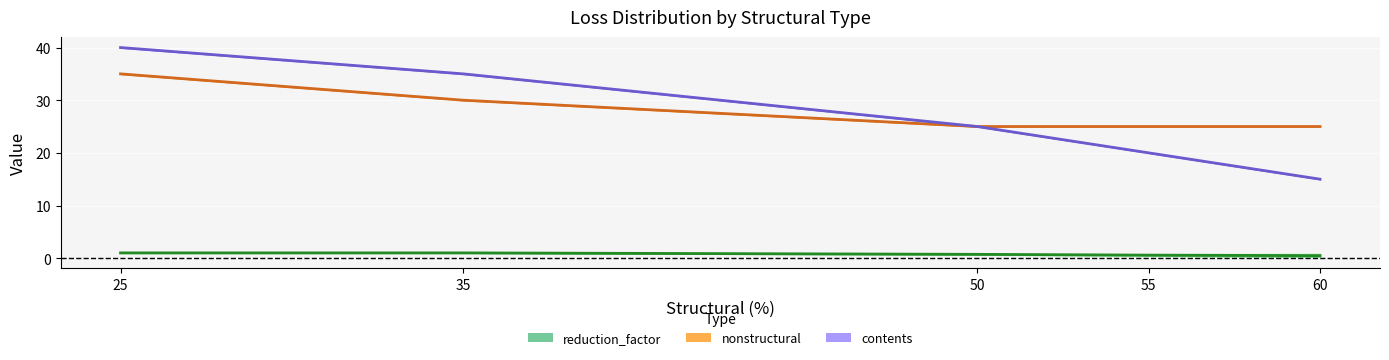

What is the difference between the maximum and minimum values in the nonstructural series?

10.0